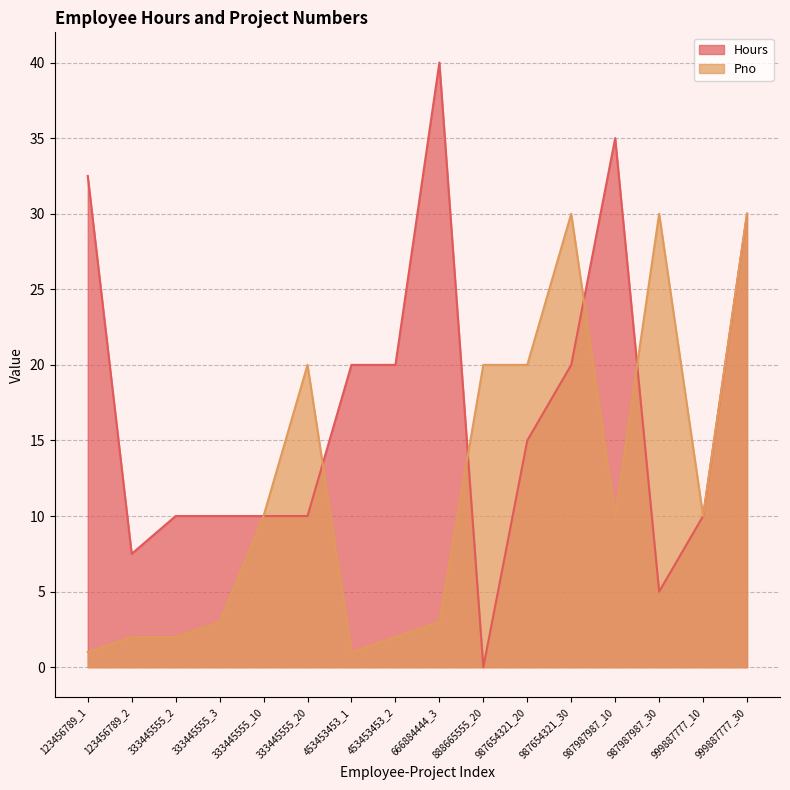

Which label corresponds to the largest value in the chart?

666884444_3